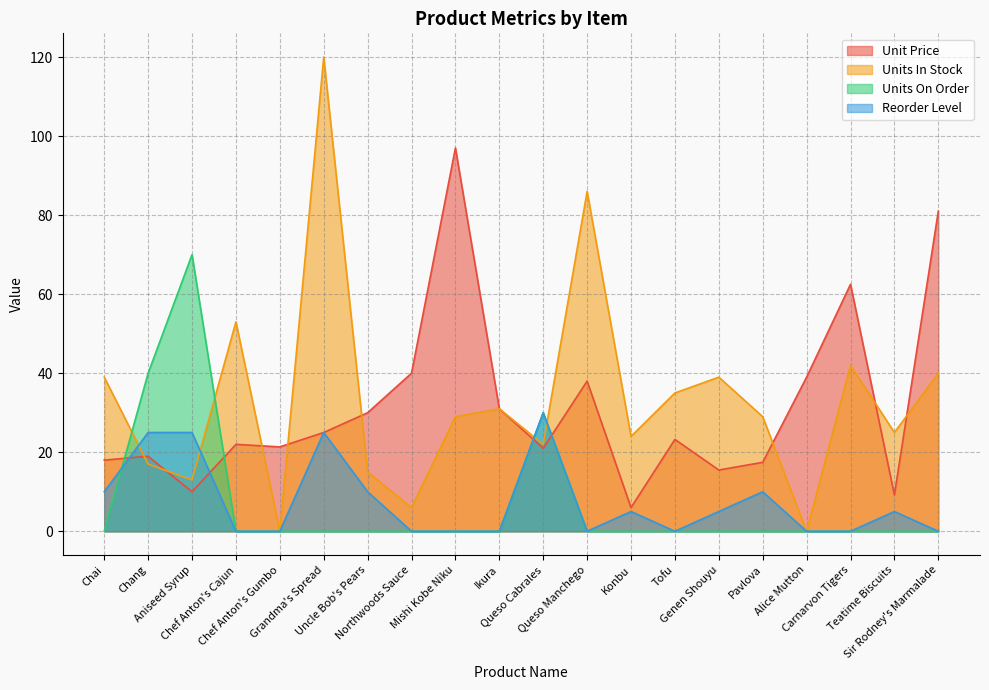

Reading right to left, transcribe all the data shown in this chart.

Unit Price: 81.0	9.2	62.5	39.0	17.4	15.5	23.2	6.0	38.0	21.0	31.0	97.0	40.0	30.0	25.0	21.4	22.0	10.0	19.0	18.0
Units In Stock: 40.0	25.0	42.0	0.0	29.0	39.0	35.0	24.0	86.0	22.0	31.0	29.0	6.0	15.0	120.0	0.0	53.0	13.0	17.0	39.0
Units On Order: 0.0	0.0	0.0	0.0	0.0	0.0	0.0	0.0	0.0	30.0	0.0	0.0	0.0	0.0	0.0	0.0	0.0	70.0	40.0	0.0
Reorder Level: 0.0	5.0	0.0	0.0	10.0	5.0	0.0	5.0	0.0	30.0	0.0	0.0	0.0	10.0	25.0	0.0	0.0	25.0	25.0	10.0